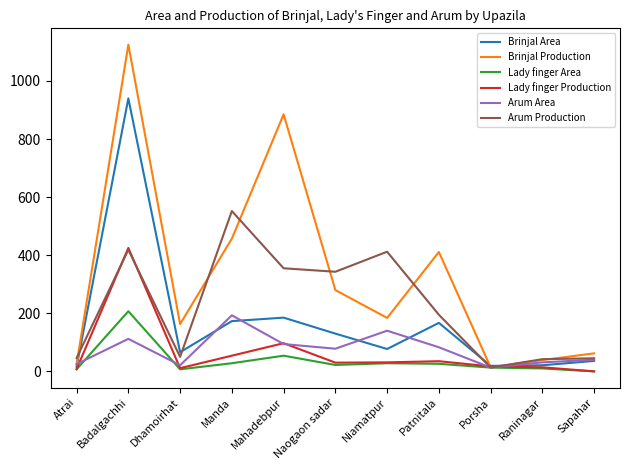

Read the Brinjal Area value at Atrai.

16